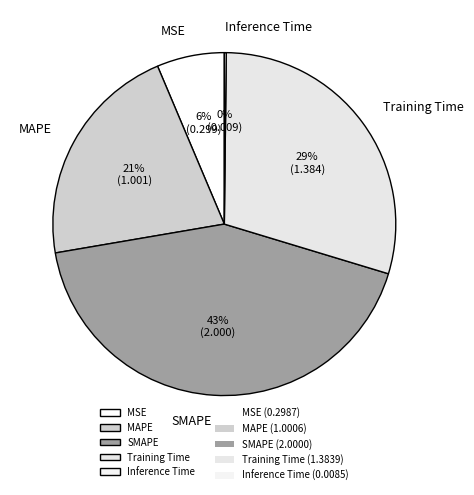

To the nearest percent, what is the combined percentage of MSE and SMAPE?

49%